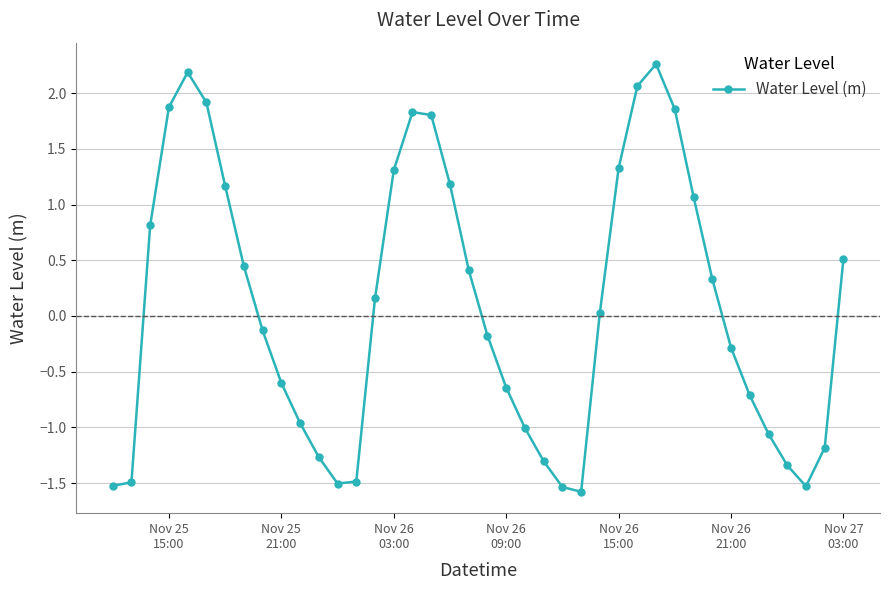

What is the difference between the maximum and minimum values?

3.8